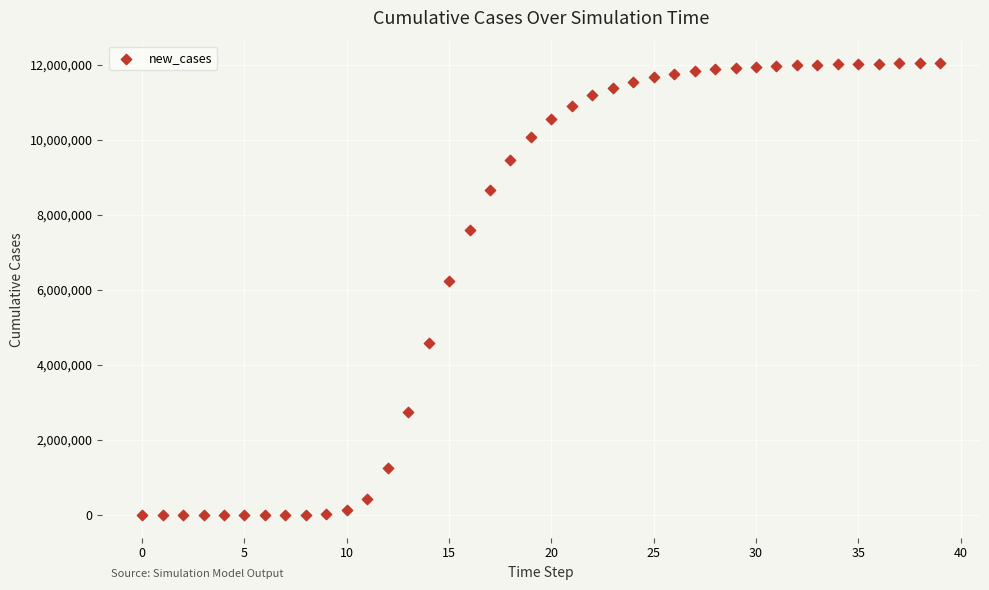

What Y value in the scatter plot is closest to 6019342?

6247516.3